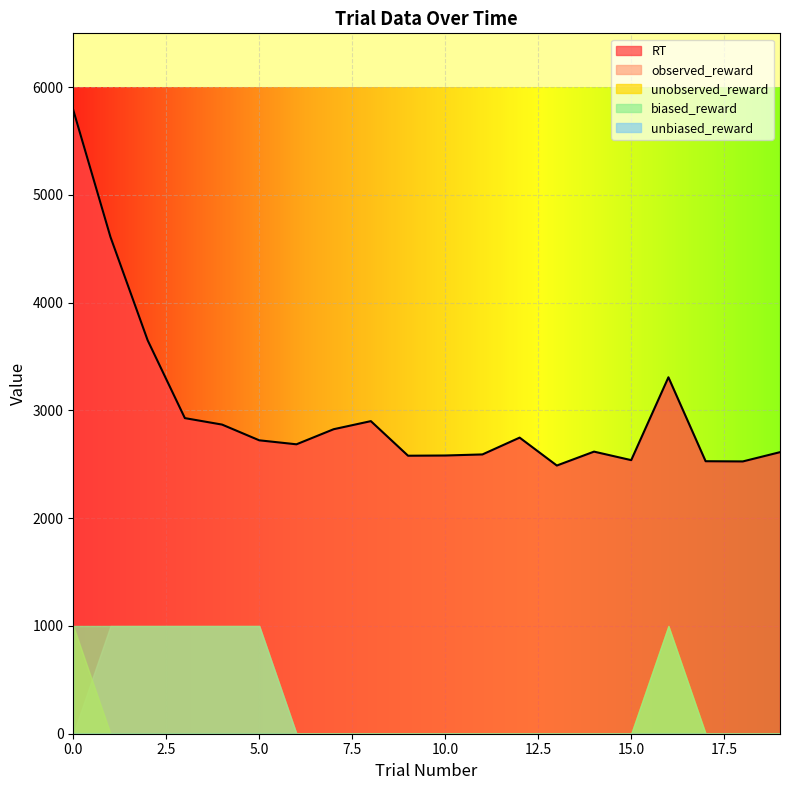

What is the maximum value shown in the chart?

5788